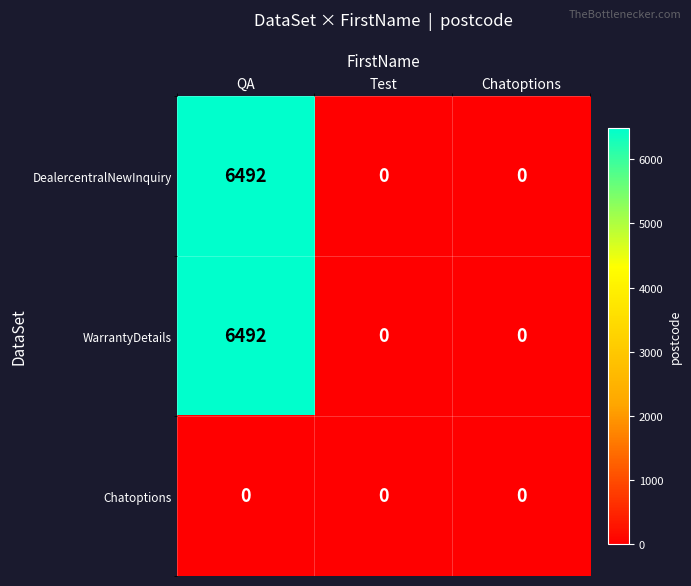

What is the difference between the highest and lowest values at QA?

6492